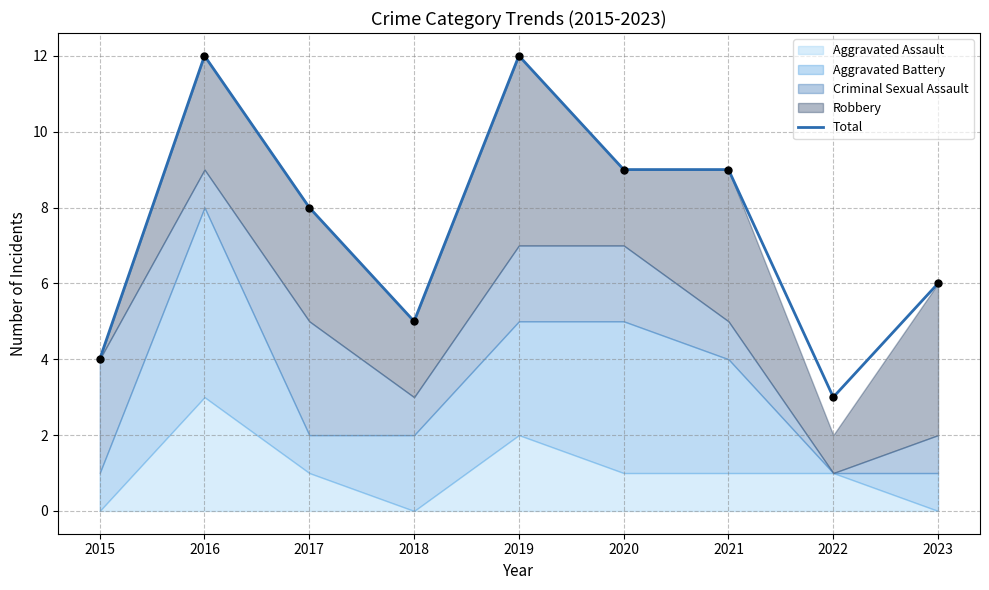

What is the change in value from 2021 to 2022?

-6